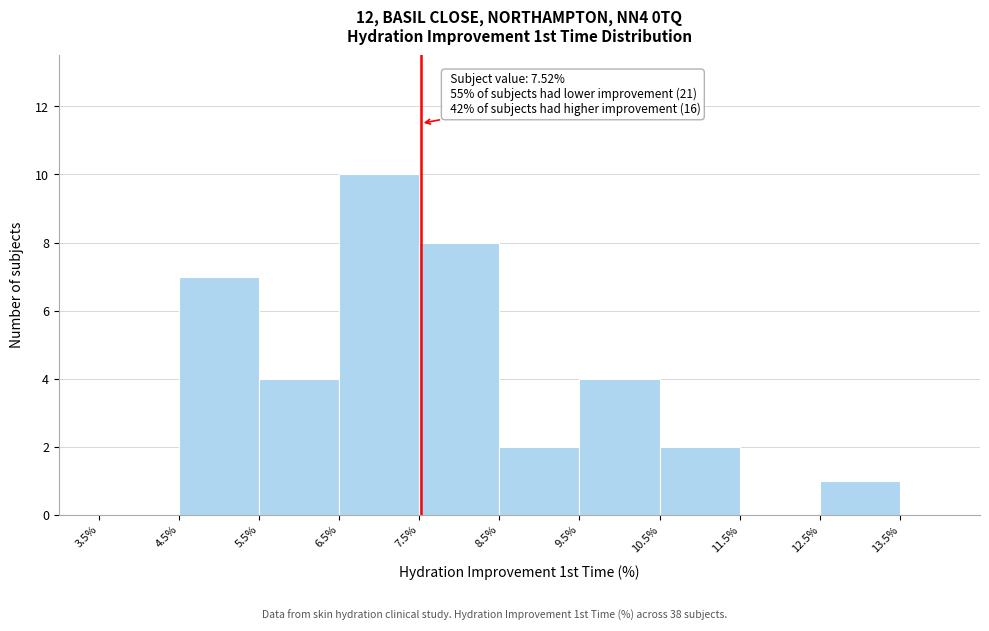

Over which range of the x-axis is the bar tallest?

6.5% to 7.5%